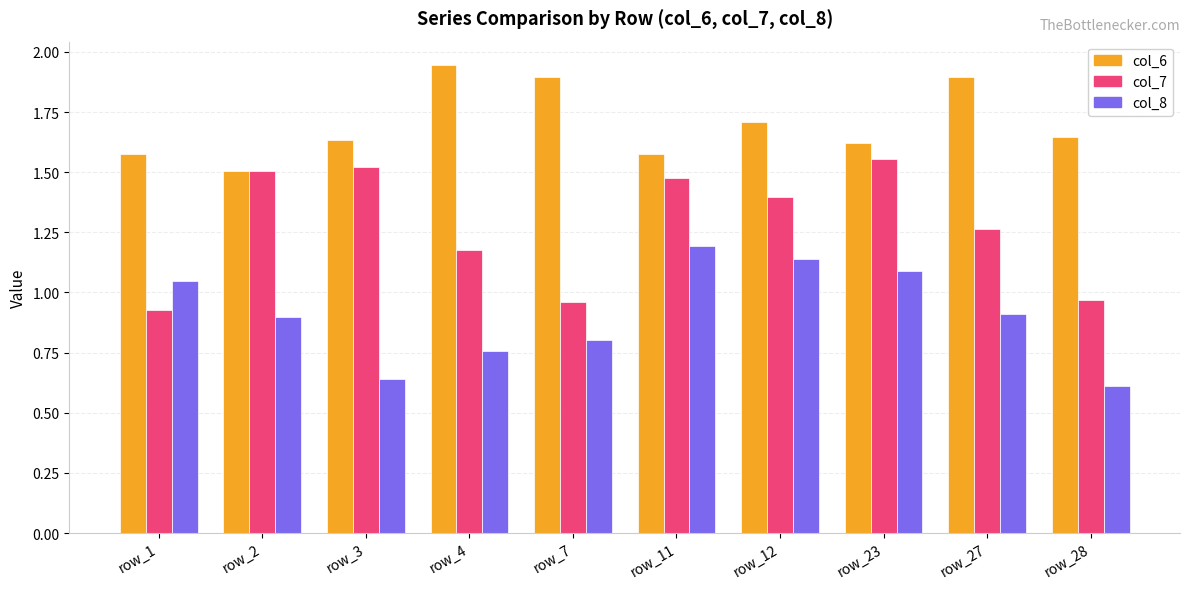

How many data points does each series have?

10